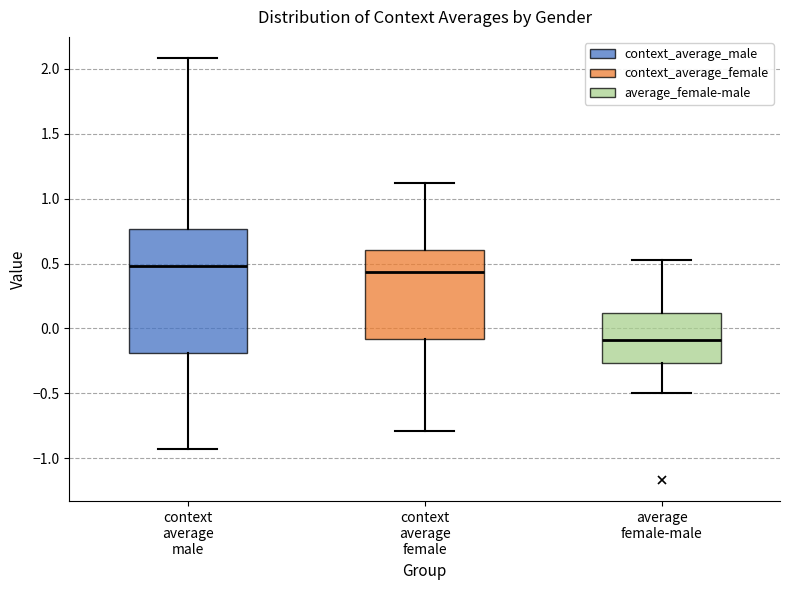

Reading left to right, transcribe this box plot: for each box, give where its median line is, the range the box spans, and where its two whiskers end, as read against the y-axis. The values are not printed on the chart, so give them approximately, as read against the axis.

context average male: median 0.50, box -0.20 to 0.75, whiskers -0.95 to 2.10
context average female: median 0.45, box -0.10 to 0.60, whiskers -0.80 to 1.10
average female-male: median -0.10, box -0.25 to 0.10, whiskers -0.50 to 0.55